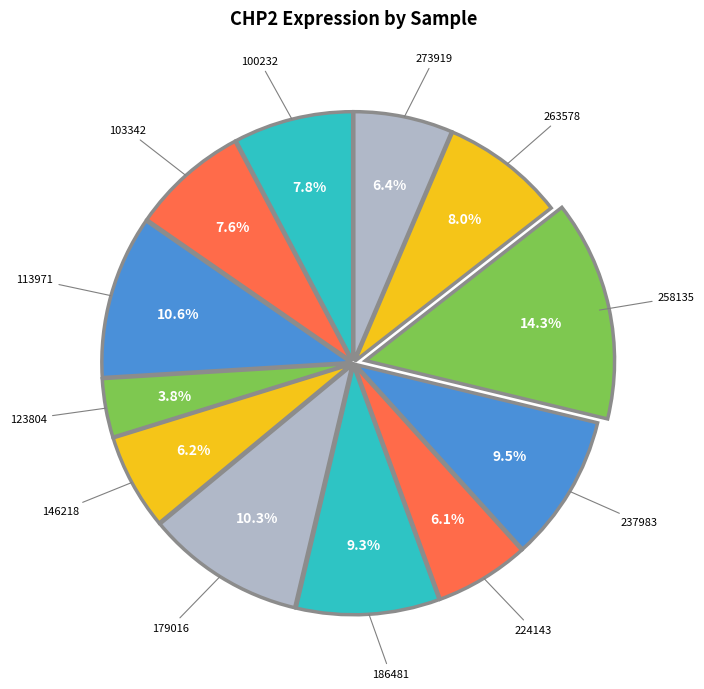

How many slices are in this pie chart?

12